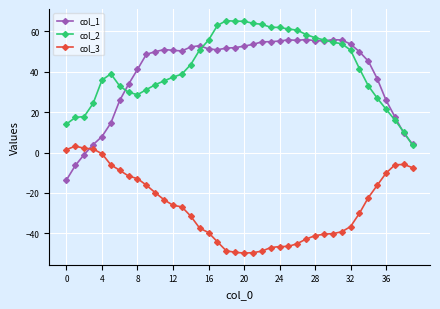

What is the lowest value of the col_1 series?

-13.6